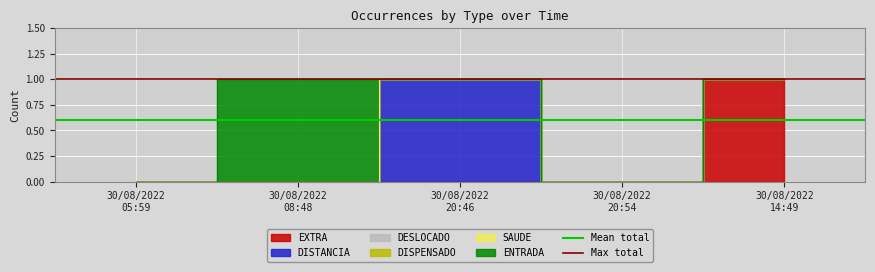

Is the value of Mean total at 30/08/2022
05:59 greater than the value of Max total at 30/08/2022
08:48?

No